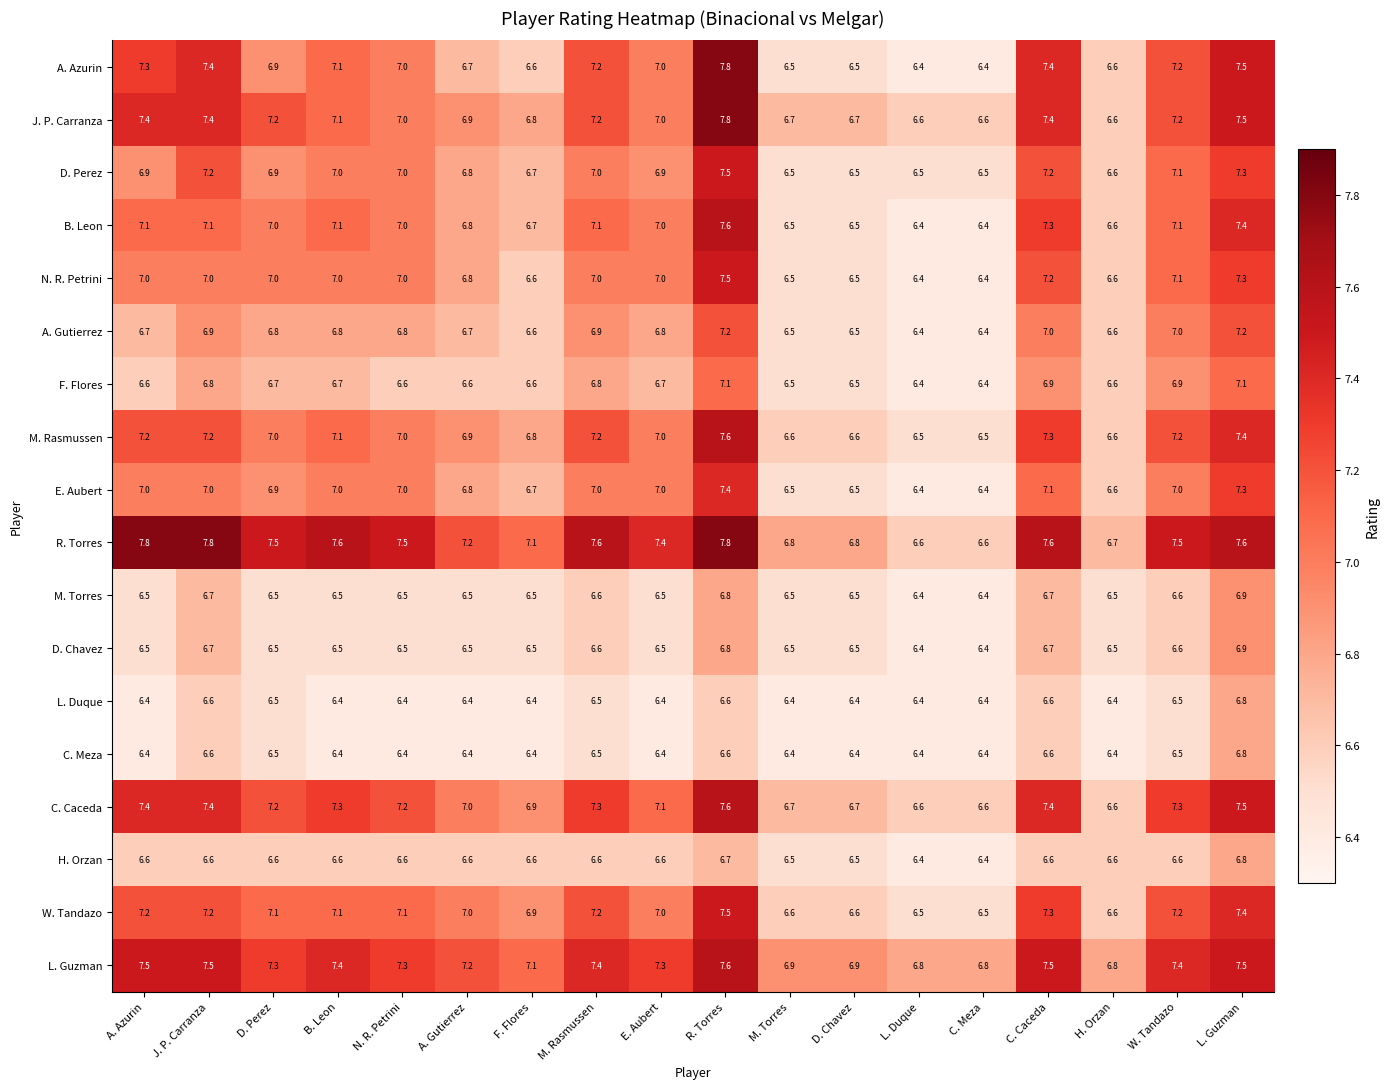

The M. Torres series shows 3.8 at J. P. Carranza. True or false?

False